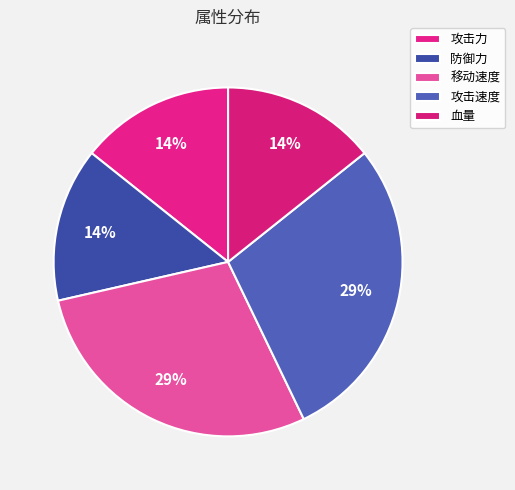

What is the smallest slice in the pie chart?

攻击力